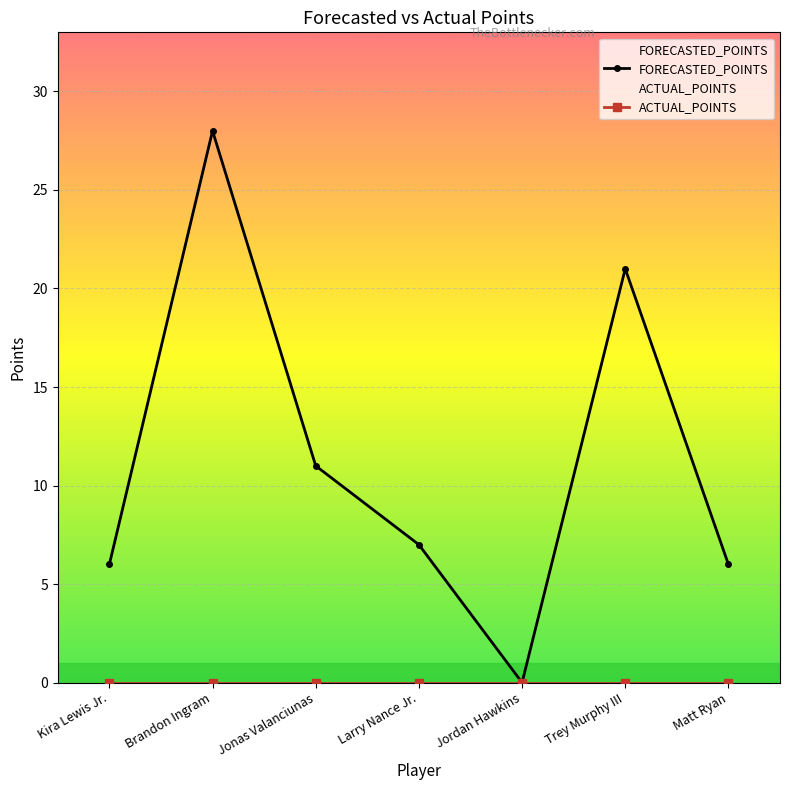

Read the value at Kira Lewis Jr., to the nearest 5.

5